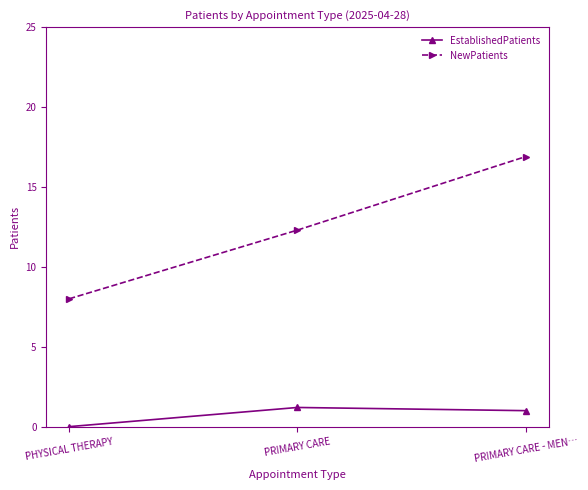

What is the total value across all series at PRIMARY CARE - MEN…?

17.9